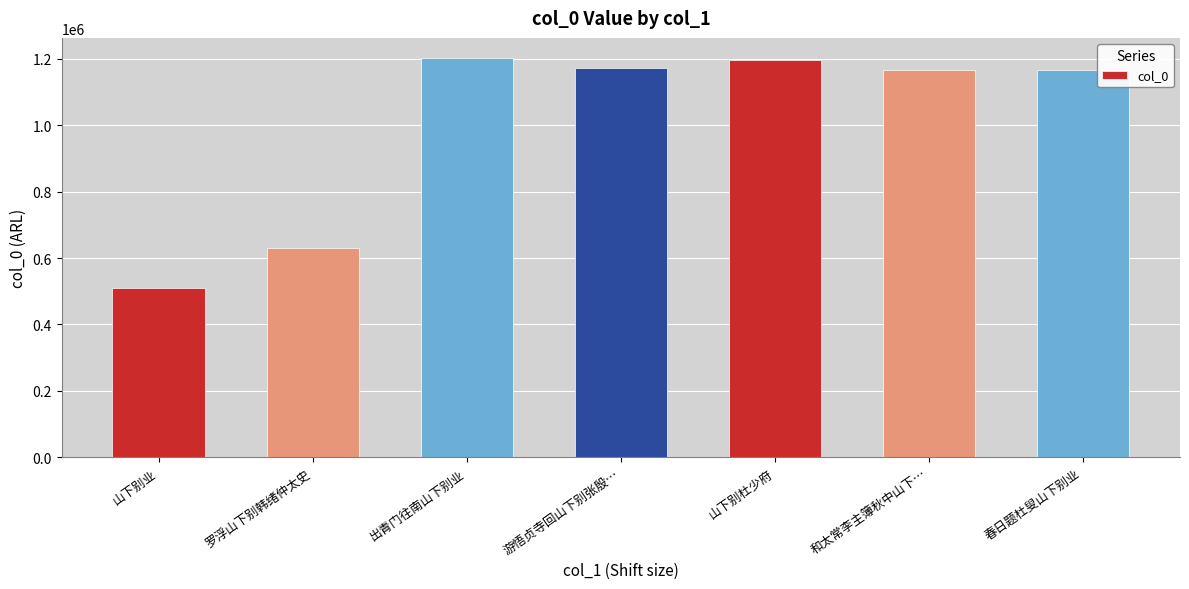

The chart shows a value of 1768435 at 山下别杜少府. True or false?

False